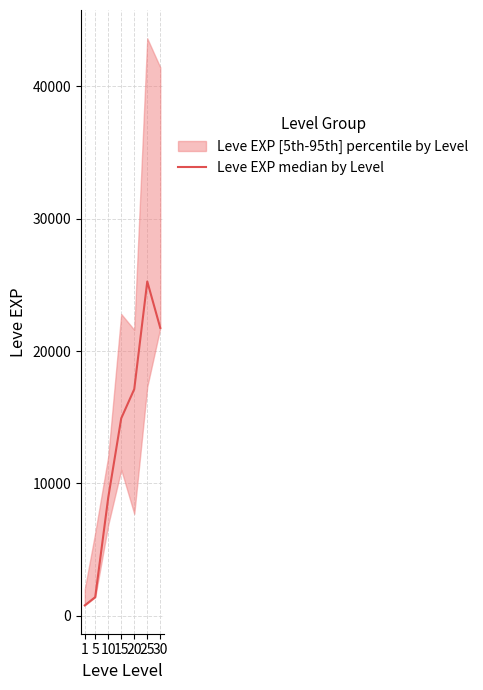

What is the value of the 4th point from the left?

14920